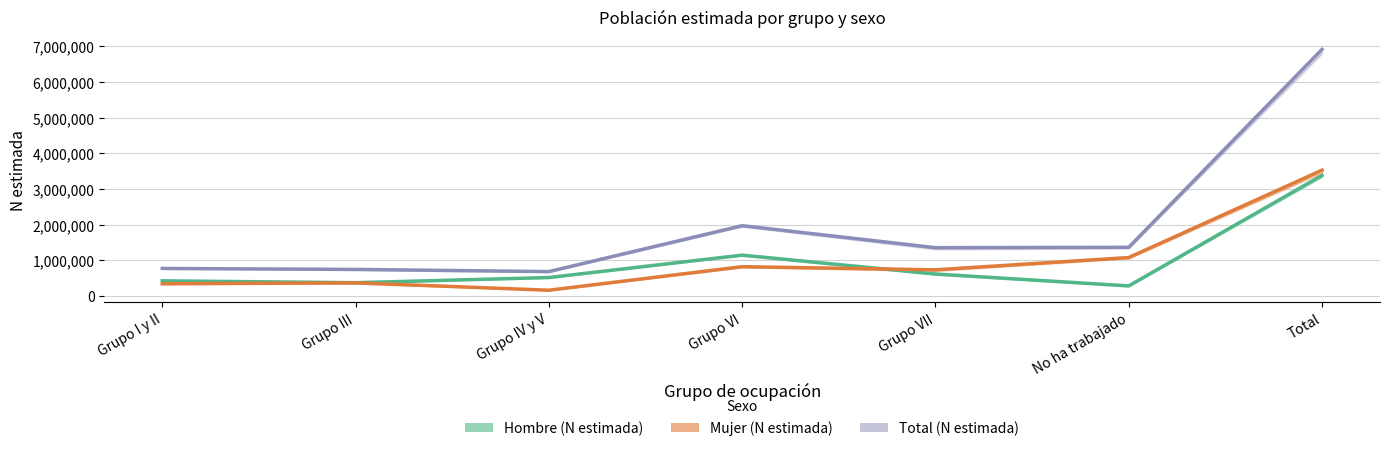

What position from the left is Grupo VII?

5